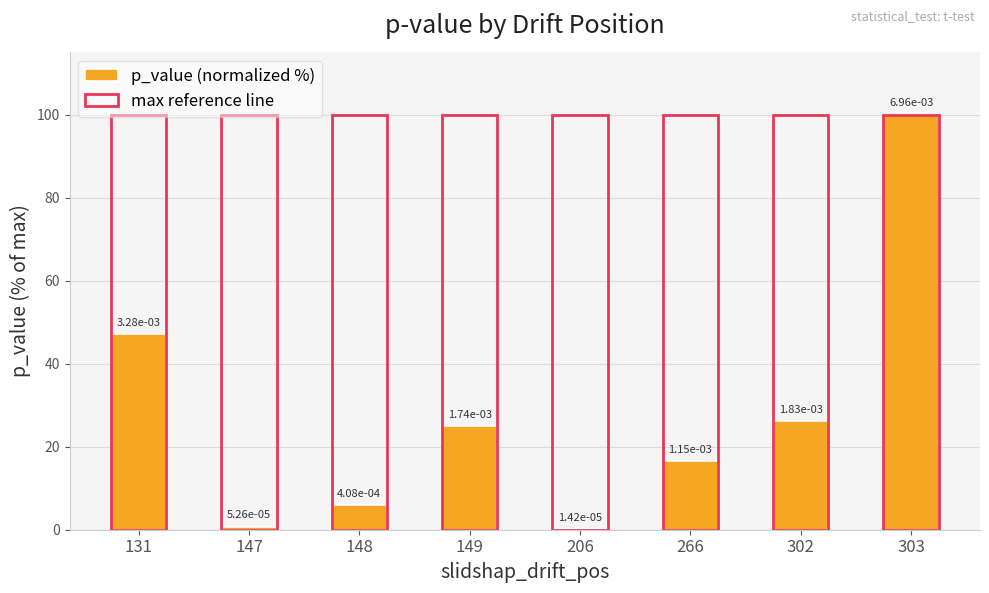

Which has a higher value, 148 or 149?

149